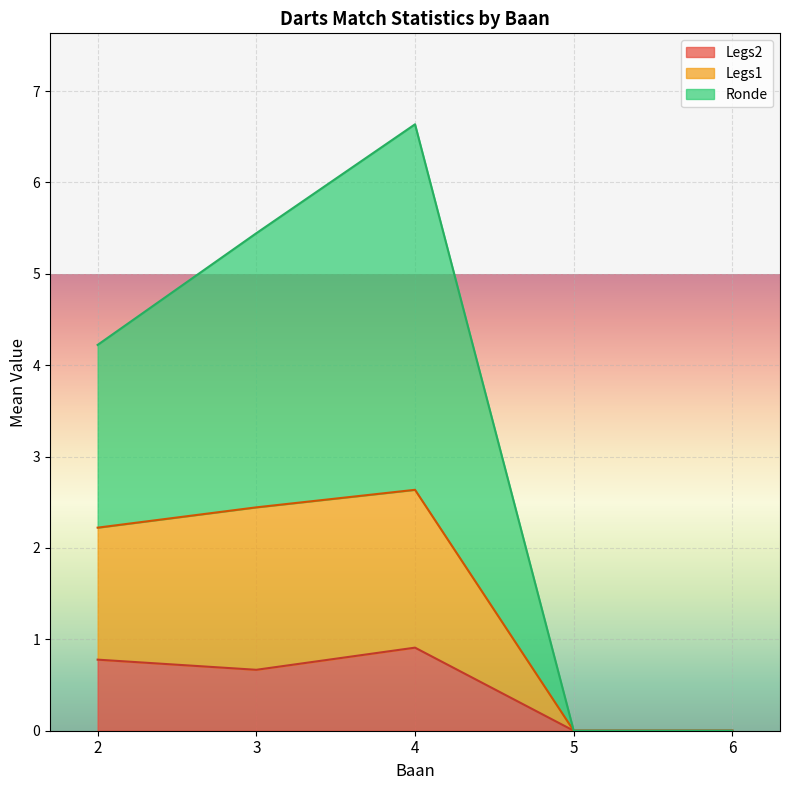

Which series has the largest total across all categories?

Ronde